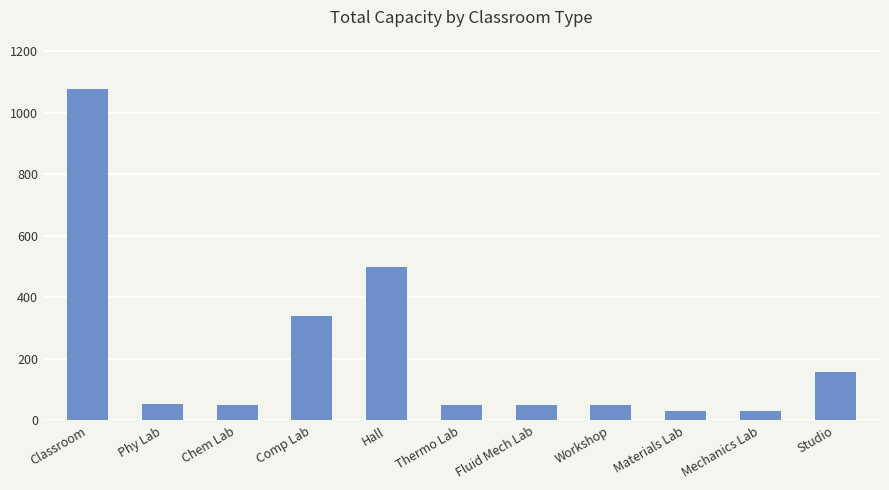

True or false: the data shows 1076 at Classroom.

True